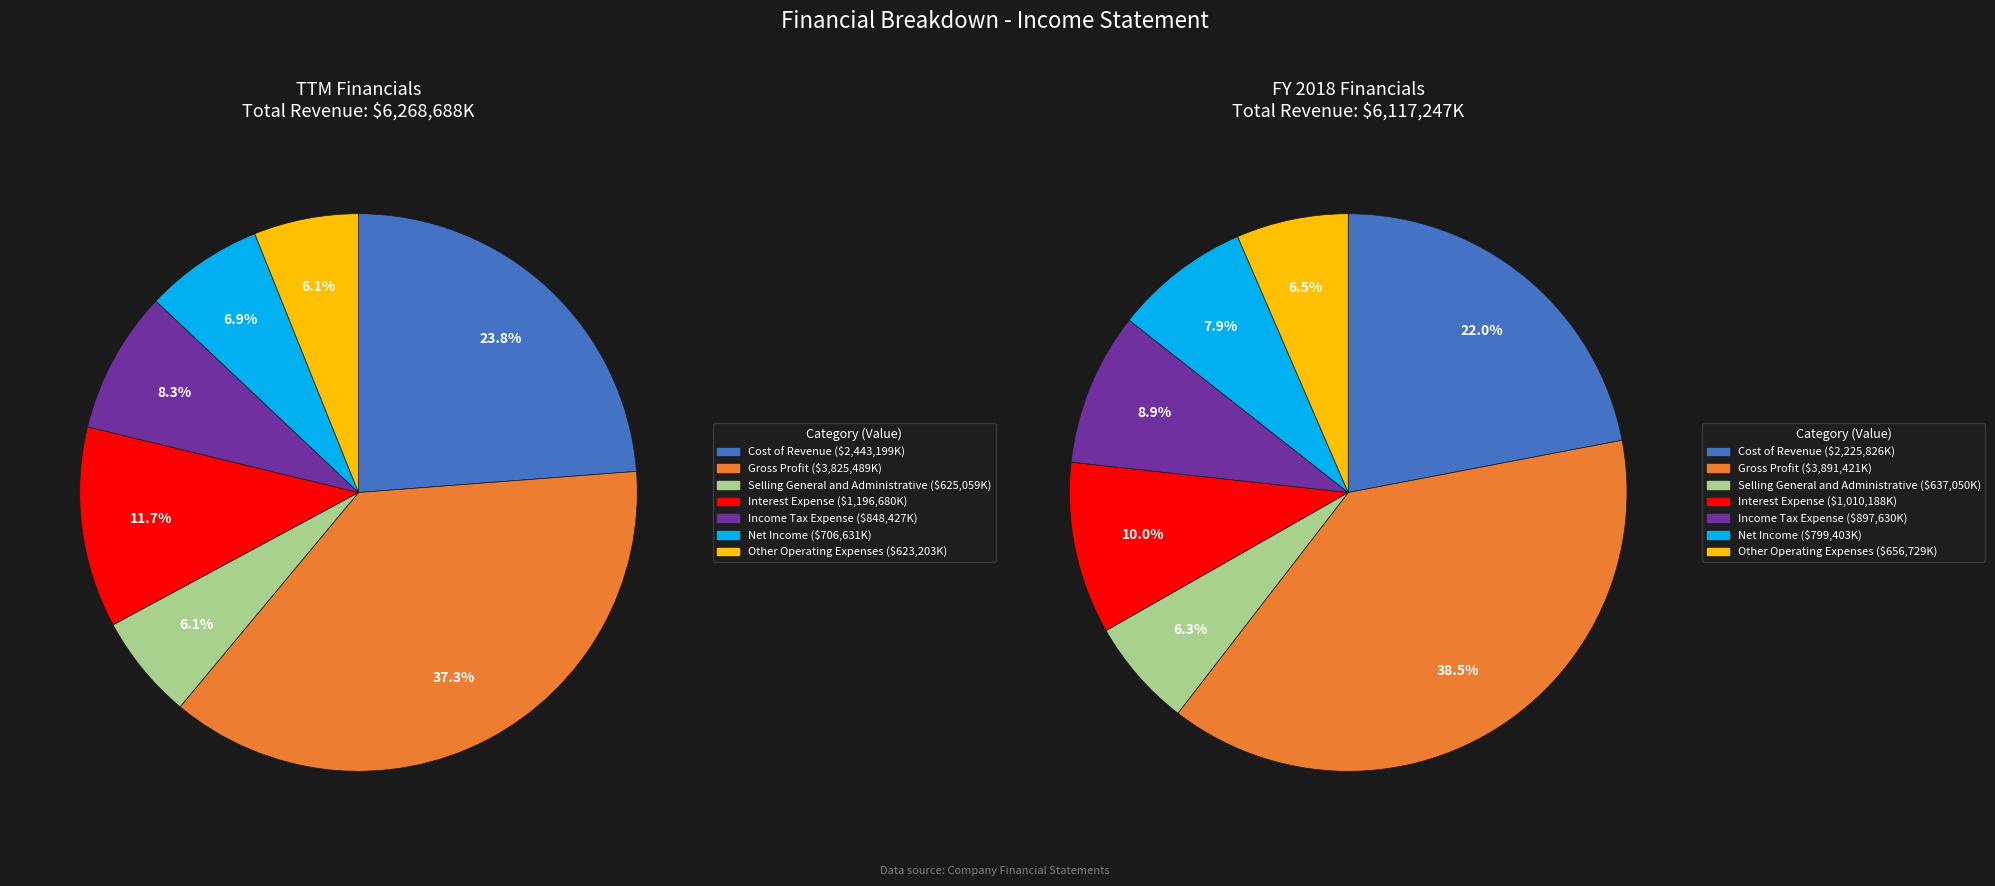

What is the difference between the highest and lowest values at 5?

92772